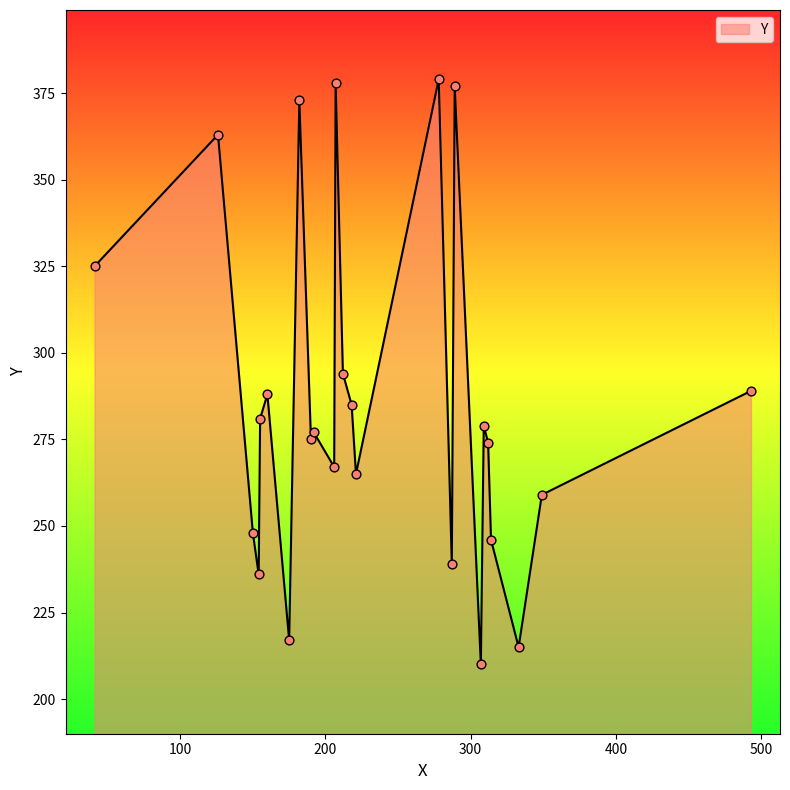

What is the difference between the maximum and minimum values?

169